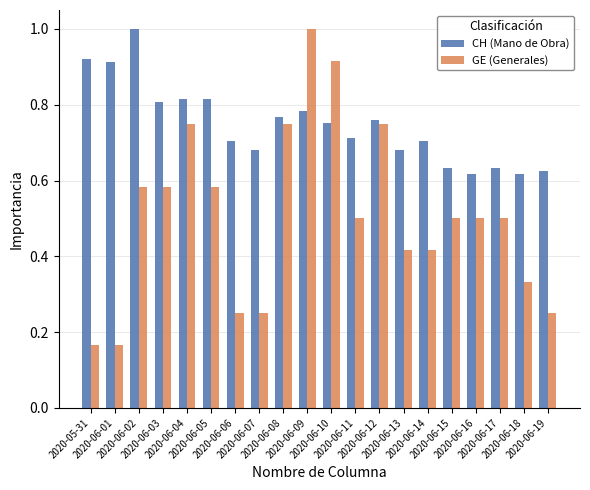

How many bars are there in each group?

2